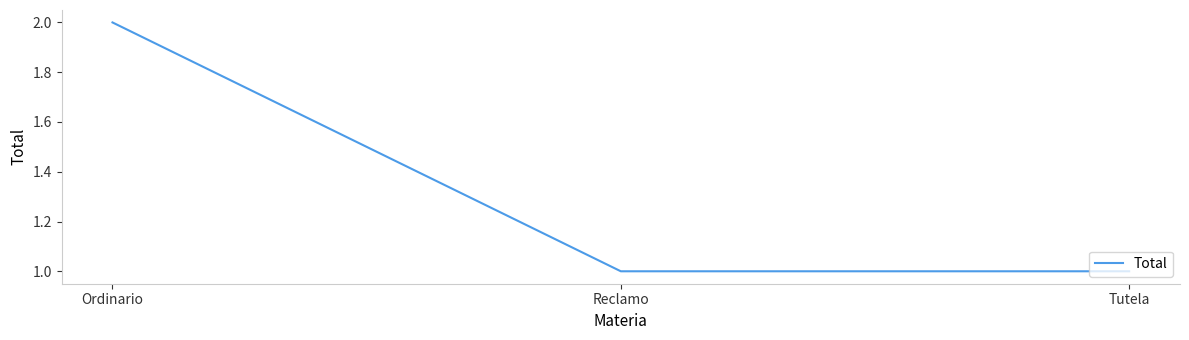

The chart shows a value of 3 at Ordinario. True or false?

False